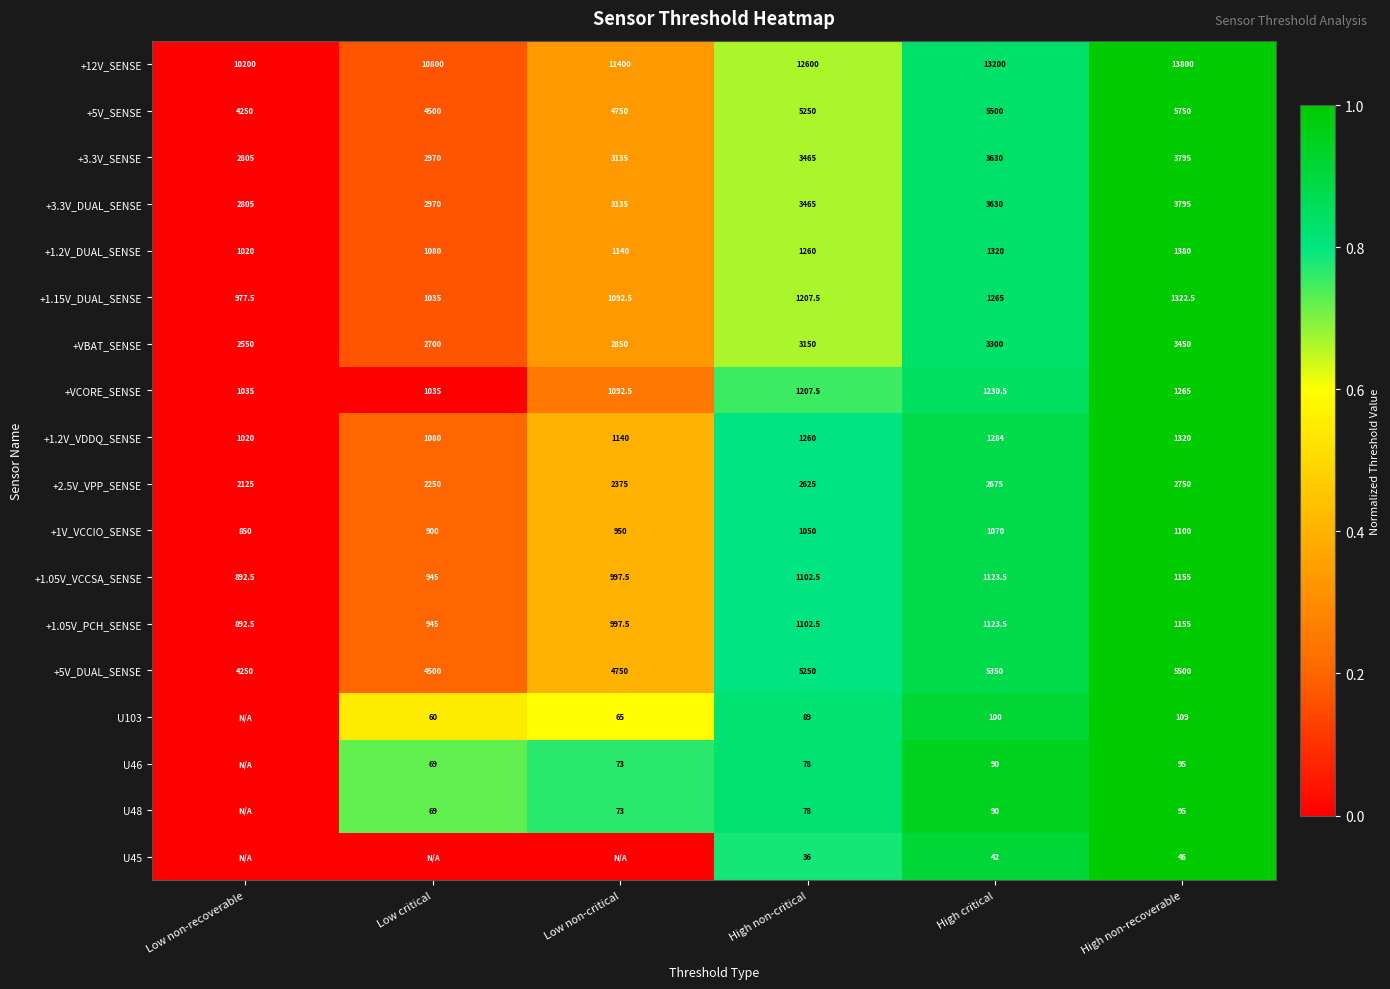

Rank the categories by +3.3V_DUAL_SENSE value from highest to lowest.

High non-recoverable, High critical, High non-critical, Low non-critical, Low critical, Low non-recoverable